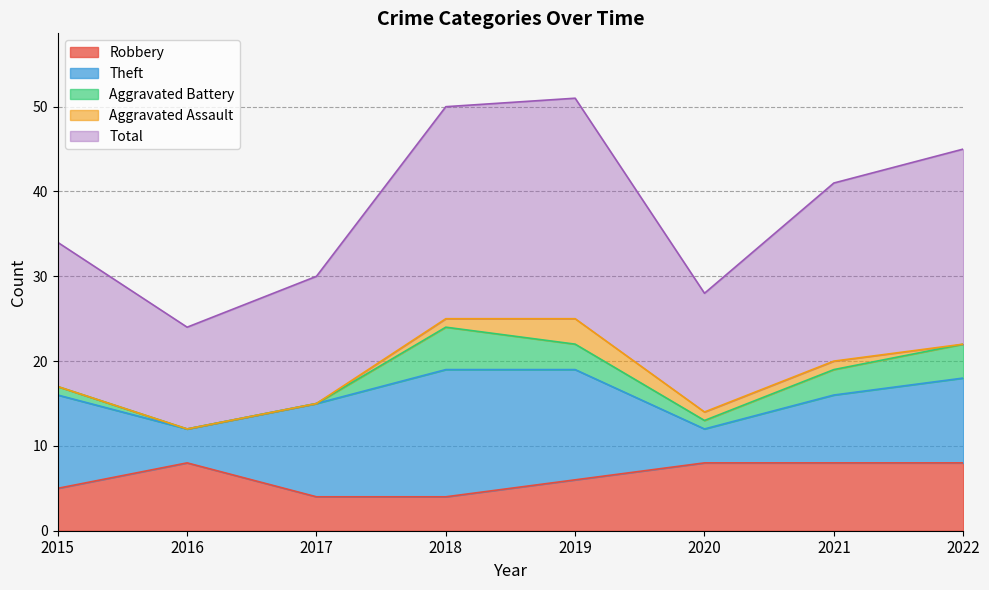

What is the difference between the highest and lowest values at 2019?

23